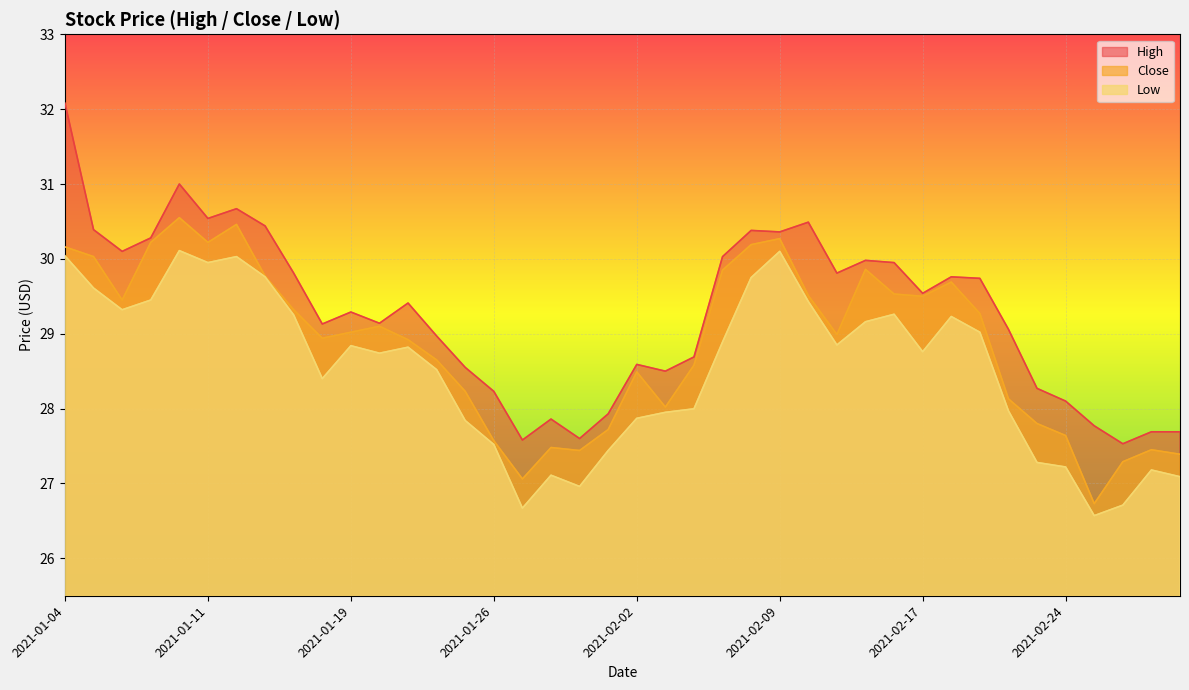

What is the total value across all series at 2021-02-09?

90.7